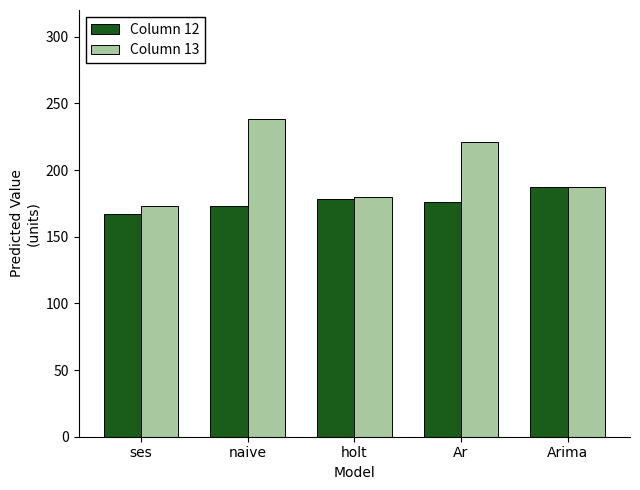

Which series has the widest spread of values?

Column 13